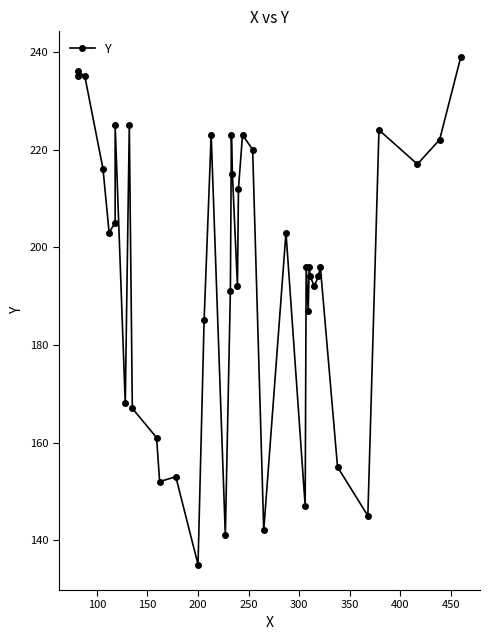

What is the value of the 29th point from the left?

187